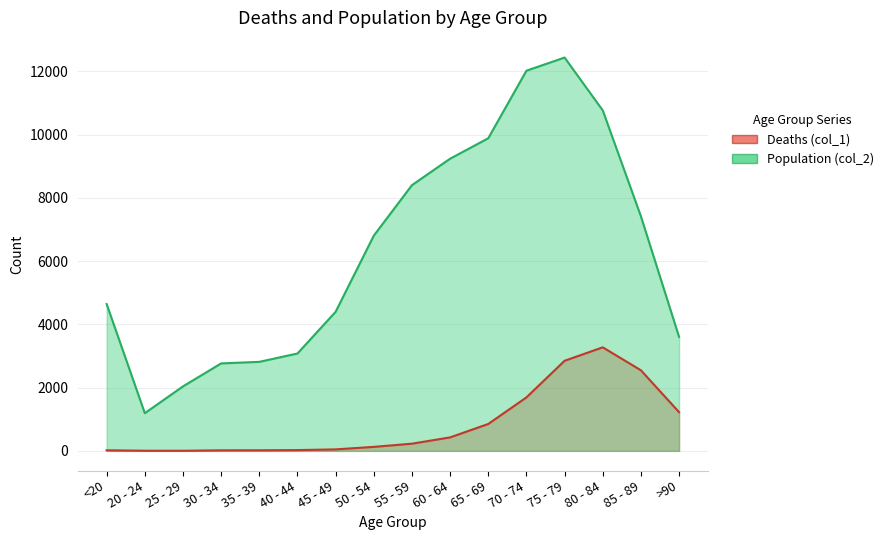

List the labels in order of Deaths (col_1) value, smallest first.

25 - 29, 20 - 24, 30 - 34, <20, 35 - 39, 40 - 44, 45 - 49, 50 - 54, 55 - 59, 60 - 64, 65 - 69, >90, 70 - 74, 85 - 89, 75 - 79, 80 - 84